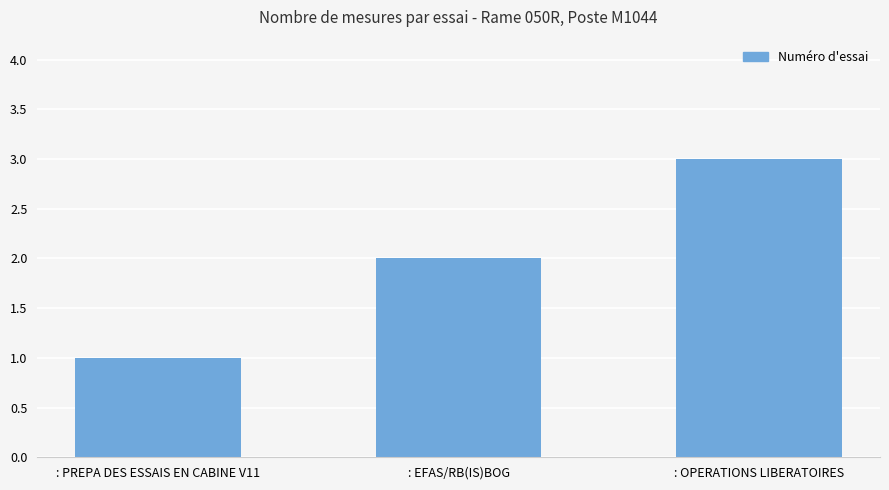

What is the maximum value shown in the chart?

3